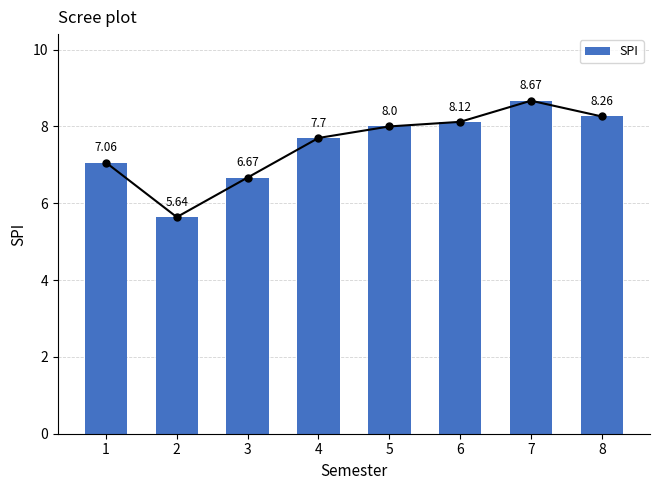

What is the difference between the values at 7 and 5?

0.7